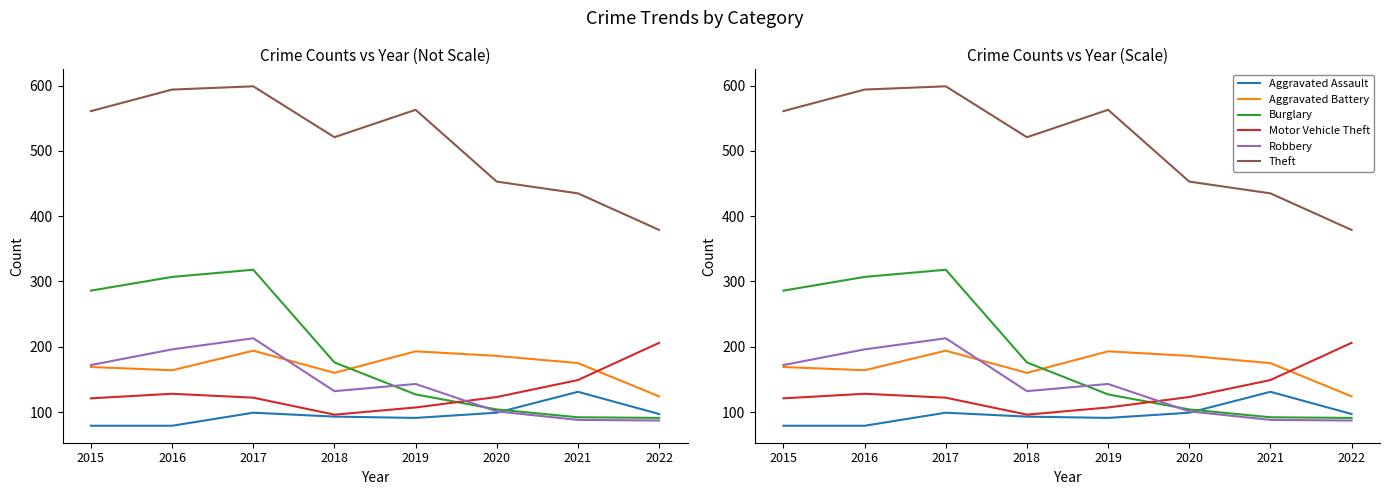

The Burglary series shows 286 at 2015. True or false?

True